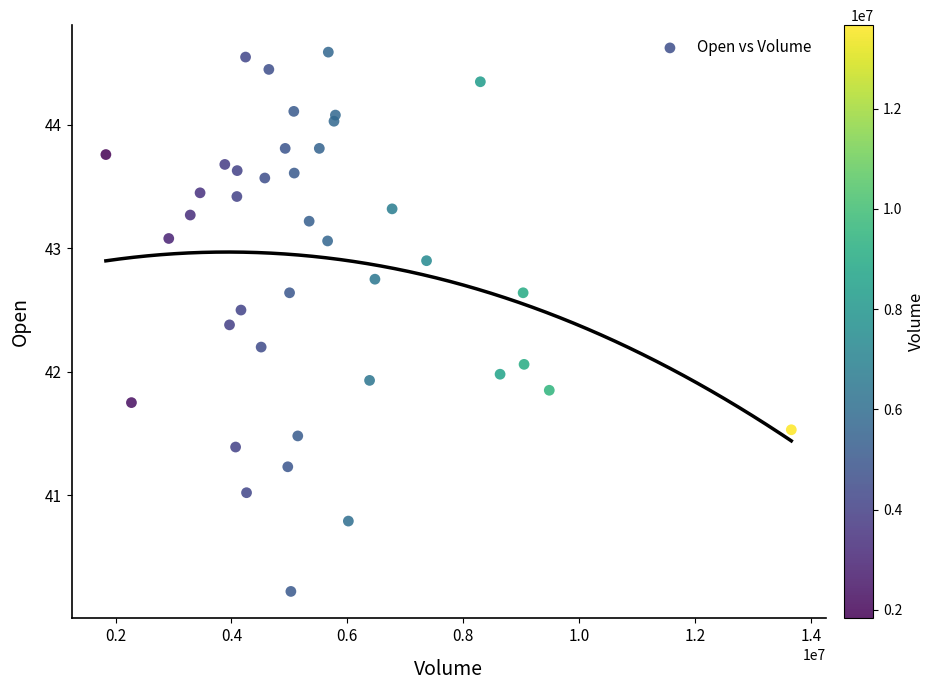

What is the range of Y values (max minus min)?

4.4